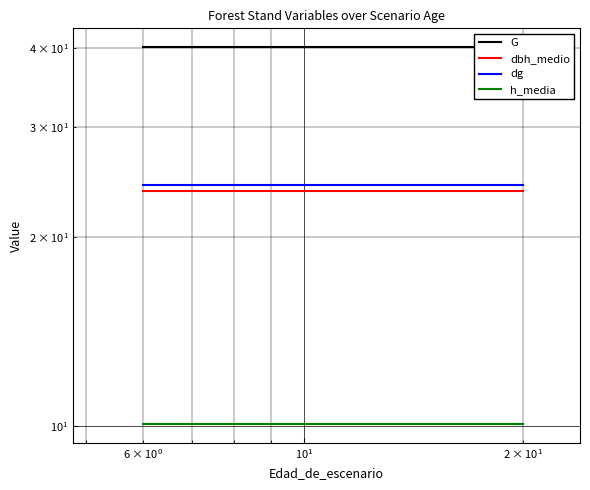

True or false: G and dg intersect in this chart.

False